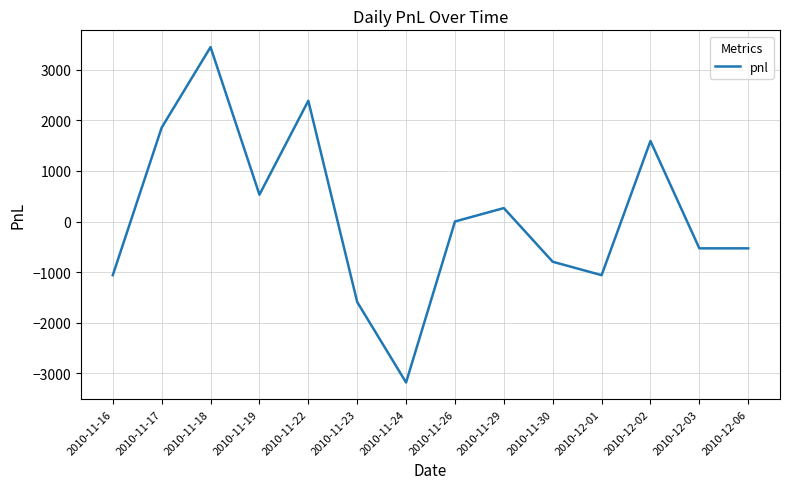

What is the minimum value shown in the chart?

-3180